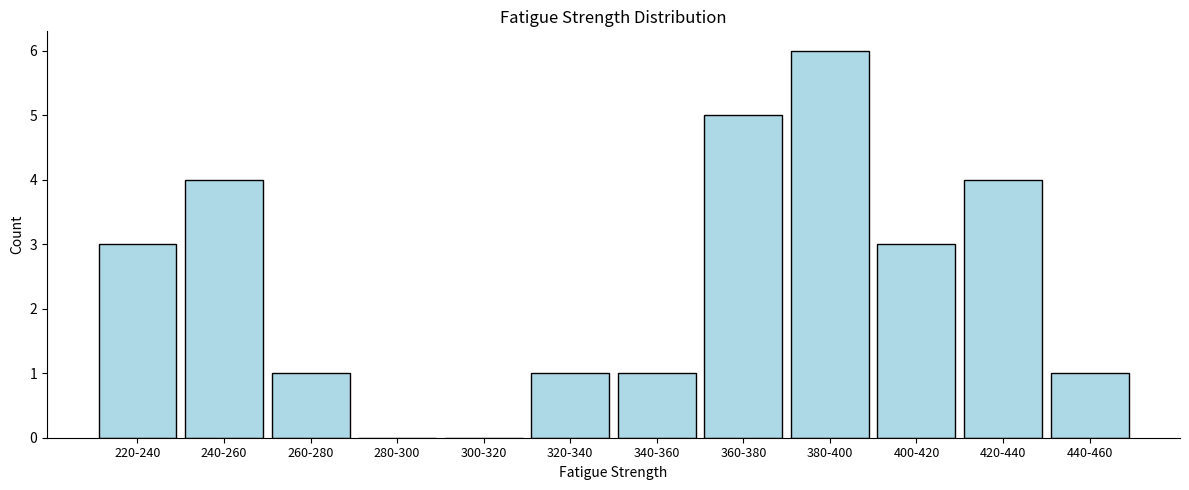

Reading left to right, extract all data points from this chart.

220-240=3	240-260=4	260-280=1	280-300=0	300-320=0	320-340=1	340-360=1	360-380=5	380-400=6	400-420=3	420-440=4	440-460=1